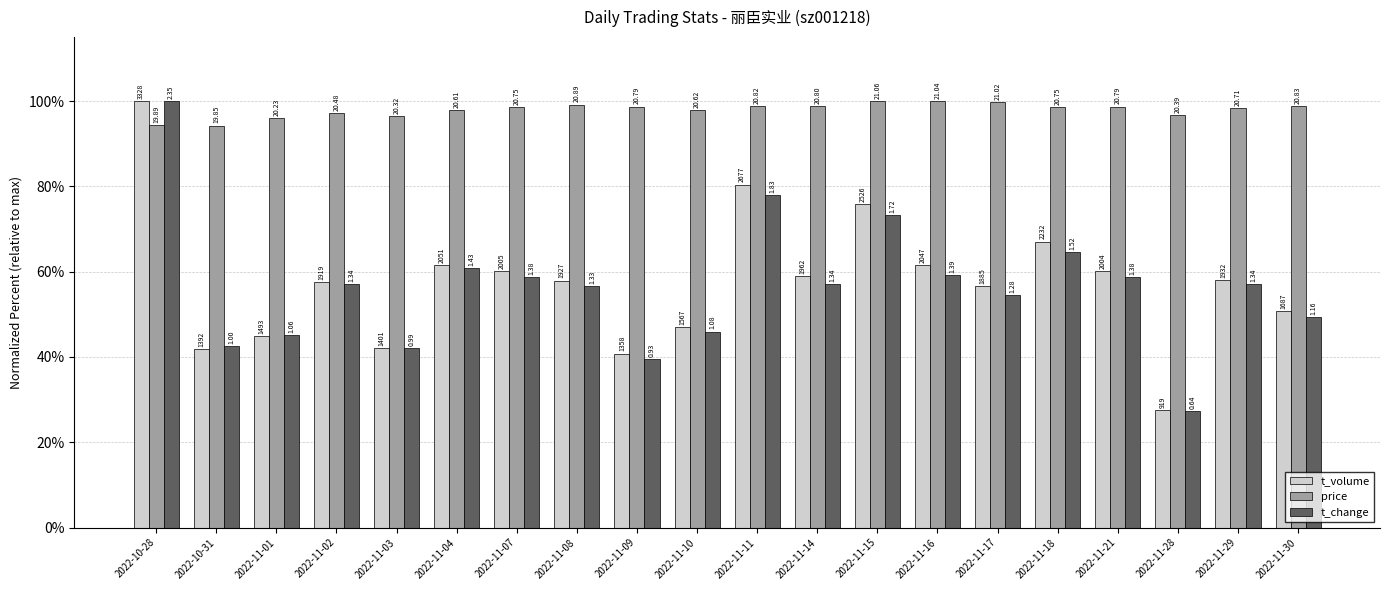

What is the difference between the price values at 2022-11-02 and 2022-11-03?

0.8